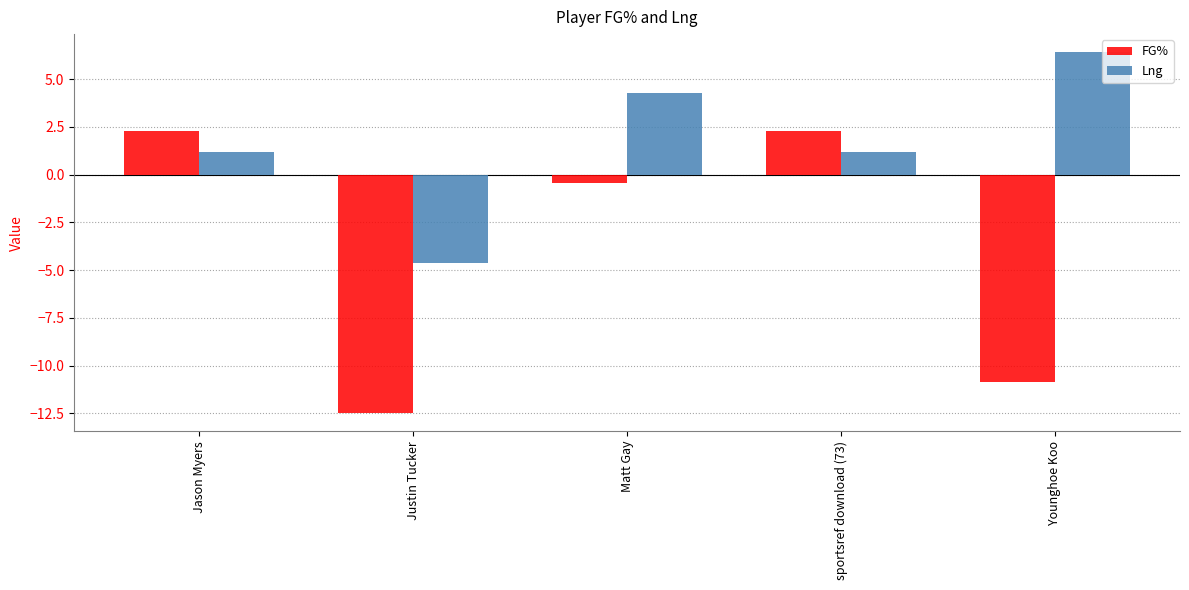

What are all the series names shown in the legend?

FG%, Lng